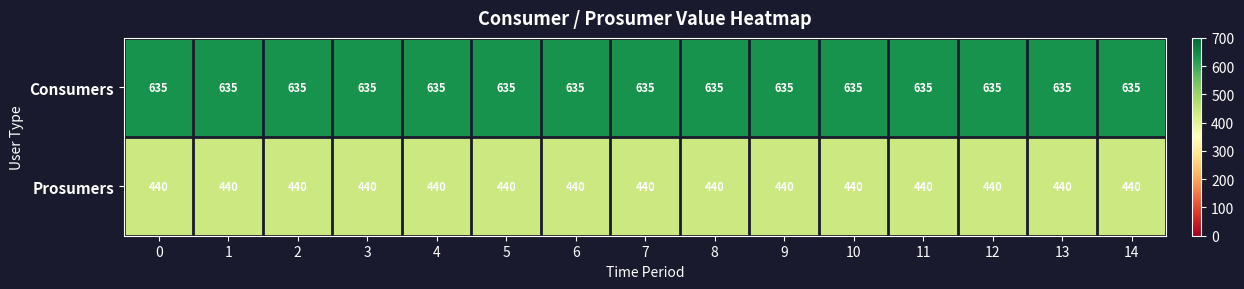

List the series in order of their overall mean, lowest first.

Prosumers, Consumers